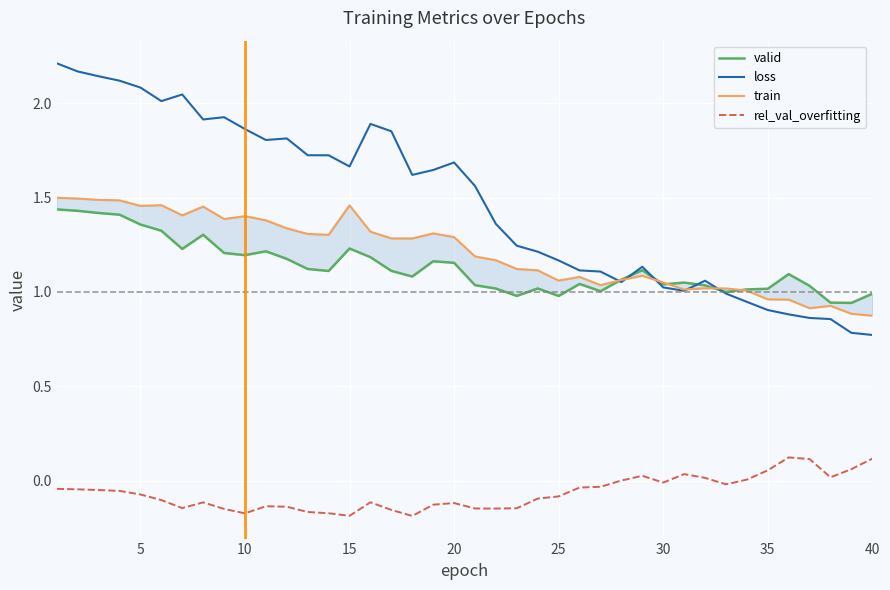

True or false: loss has a value of 1.7 at 20.

True